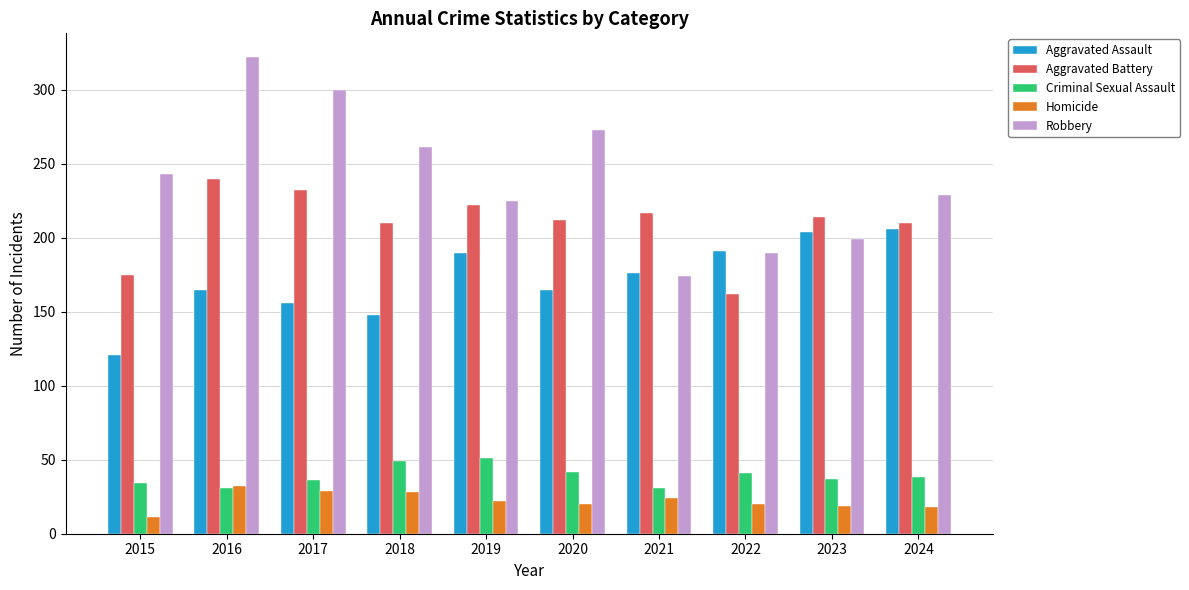

The Aggravated Assault series shows 285 at 2023. True or false?

False